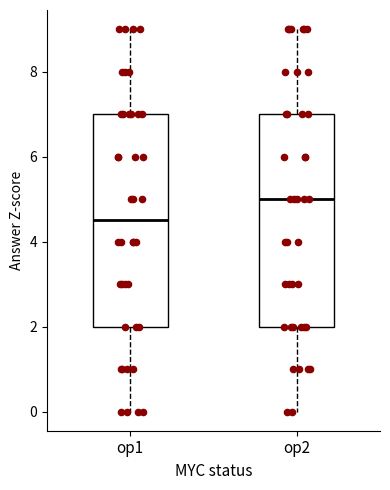

Reading left to right, transcribe this box plot: for each box, give where its median line is, the range the box spans, and where its two whiskers end, as read against the y-axis. The values are not printed on the chart, so give them approximately, as read against the axis.

op1: median 4.6, box 2.0 to 7.0, whiskers 0.0 to 9.0
op2: median 5.0, box 2.0 to 7.0, whiskers 0.0 to 9.0